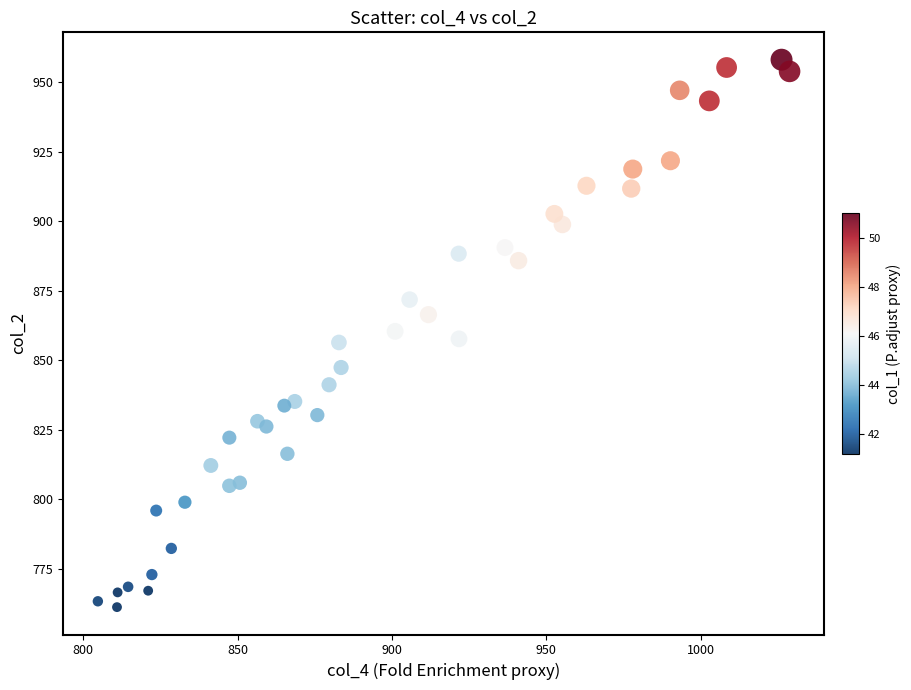

What is the range of X values (max minus min)?

224.1